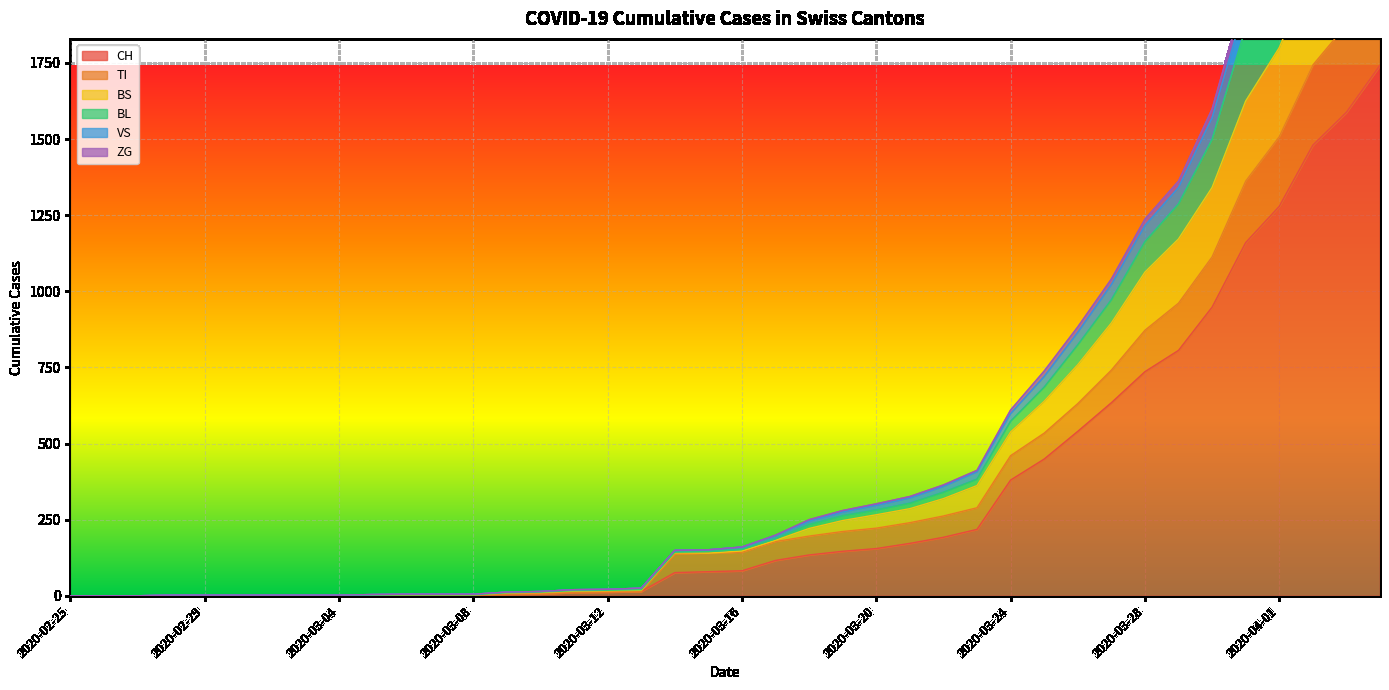

The value of CH at 2020-03-12 is 17. True or false?

False